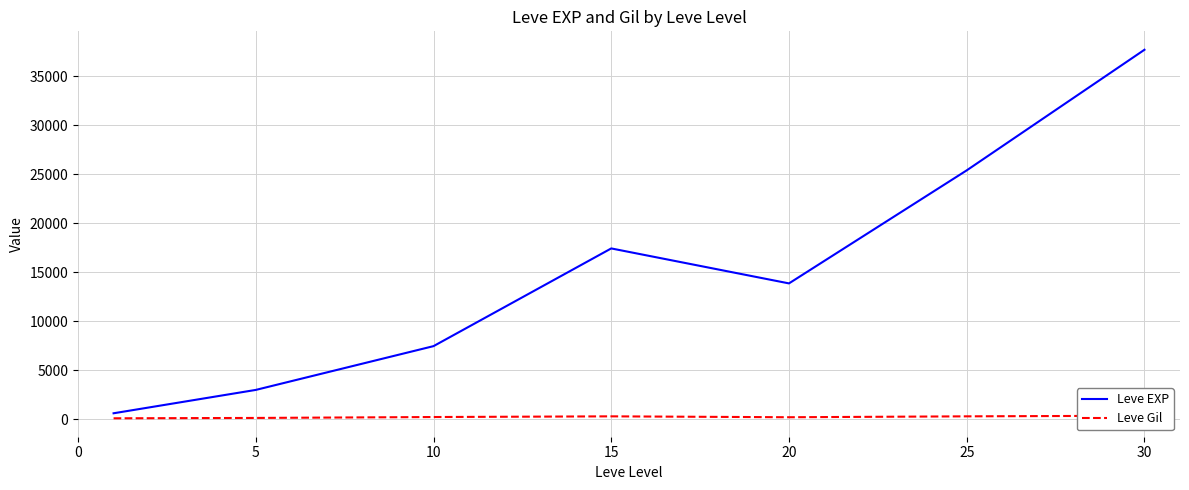

What is the maximum value shown in the chart?

37715.0